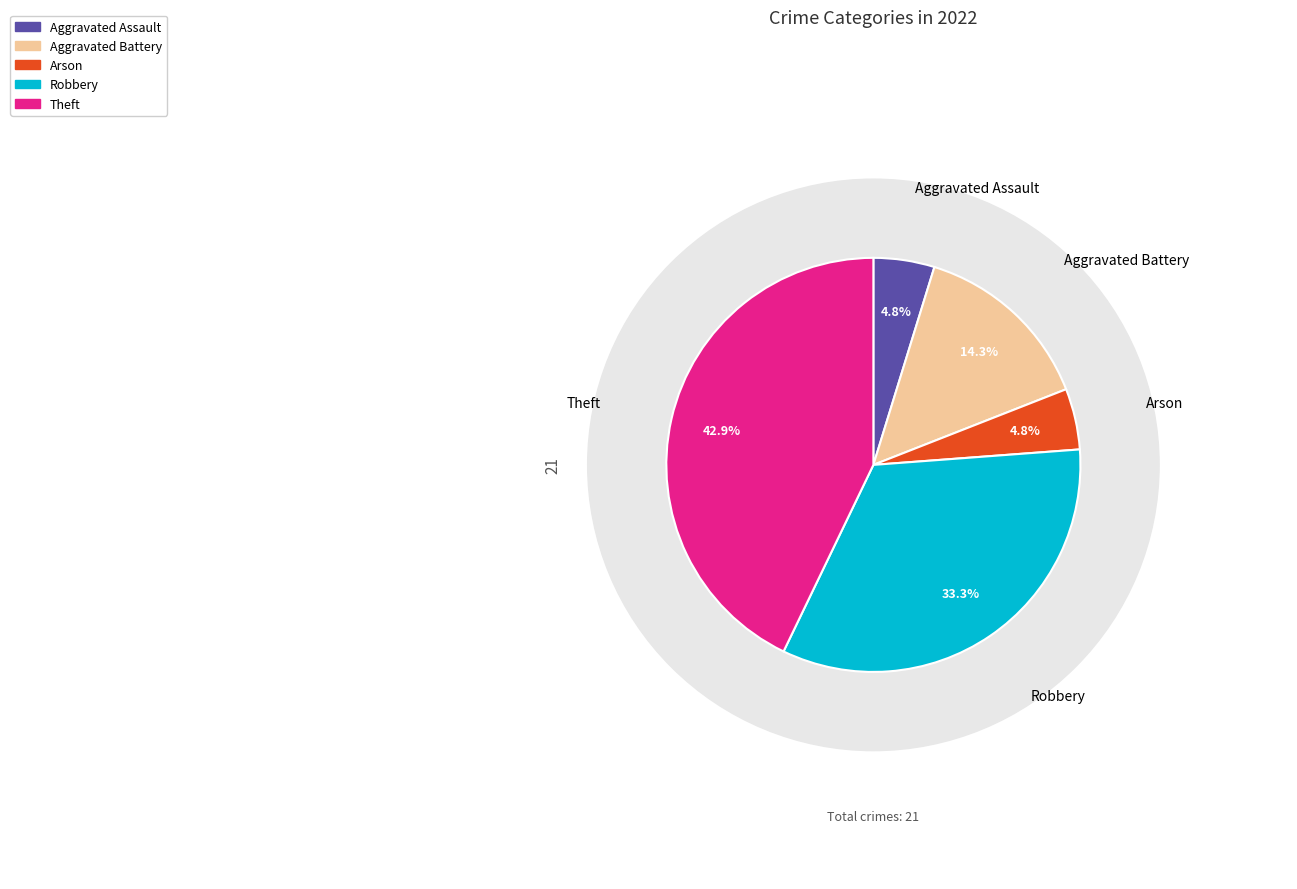

How many segments does this pie chart have?

5